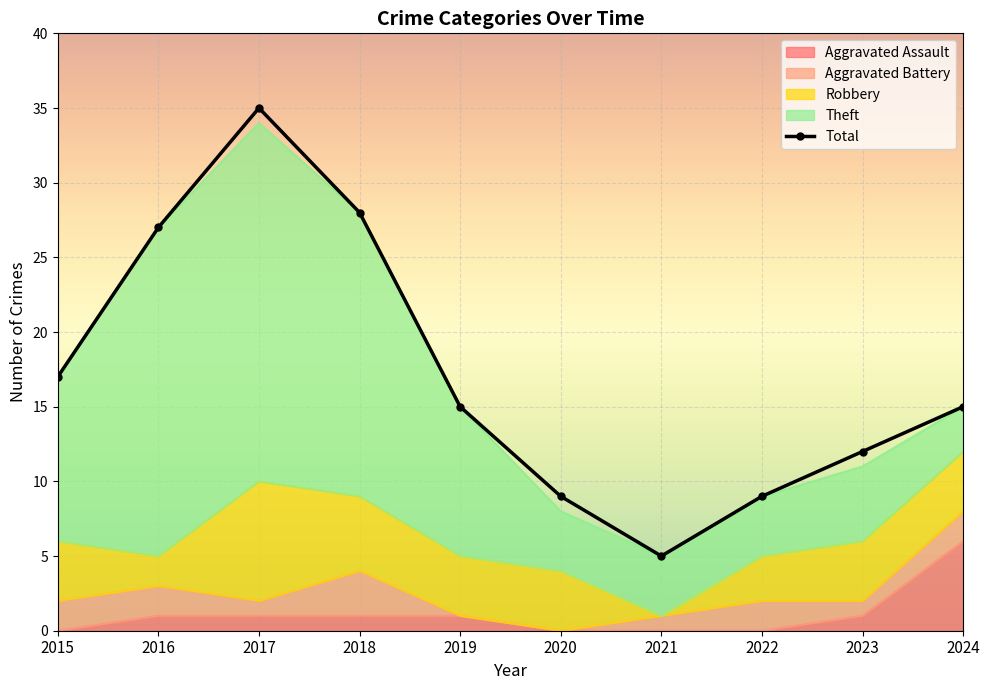

What is the difference between the maximum and minimum values?

30